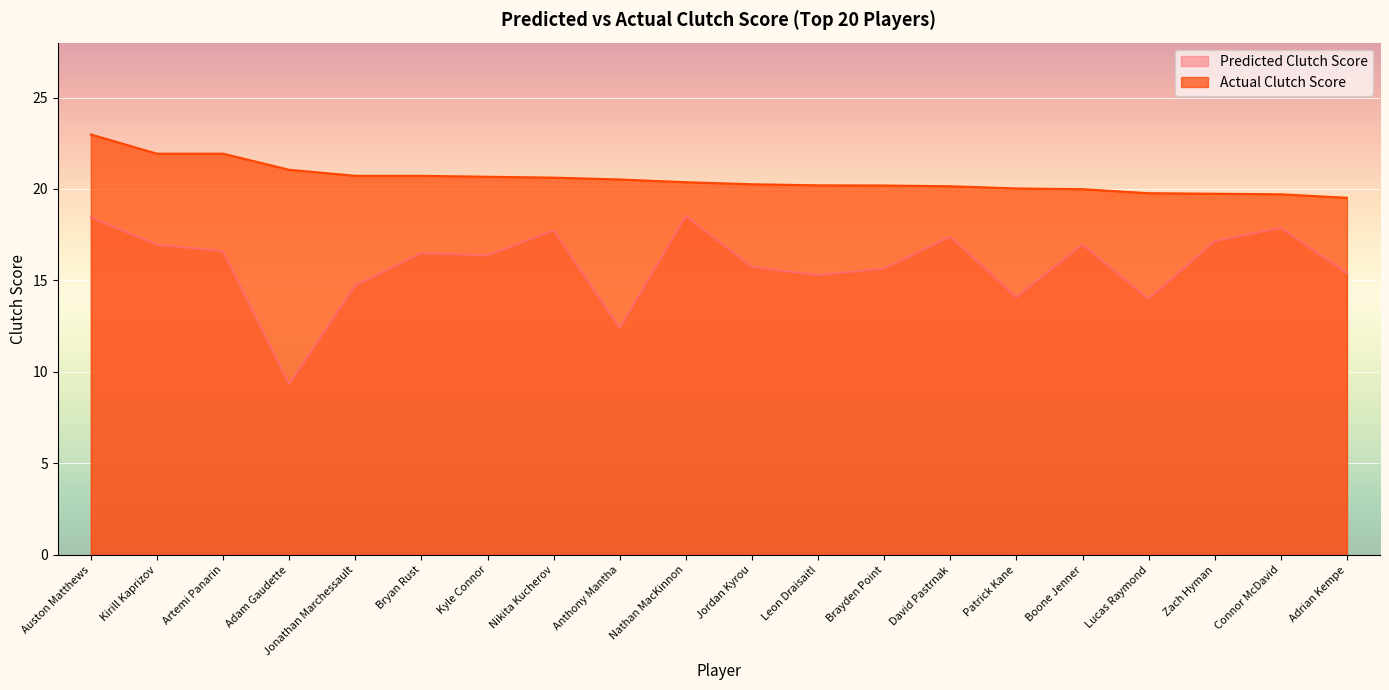

Which series changed the most between Kirill Kaprizov and Kyle Connor?

Actual Clutch Score